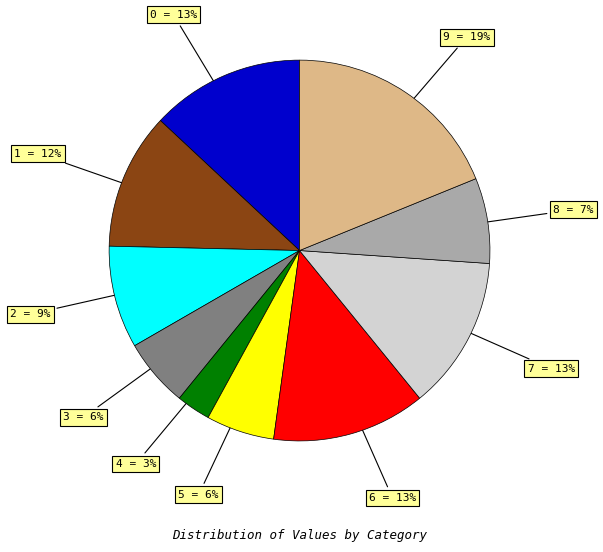

To the nearest percent, what is the average slice percentage?

10%